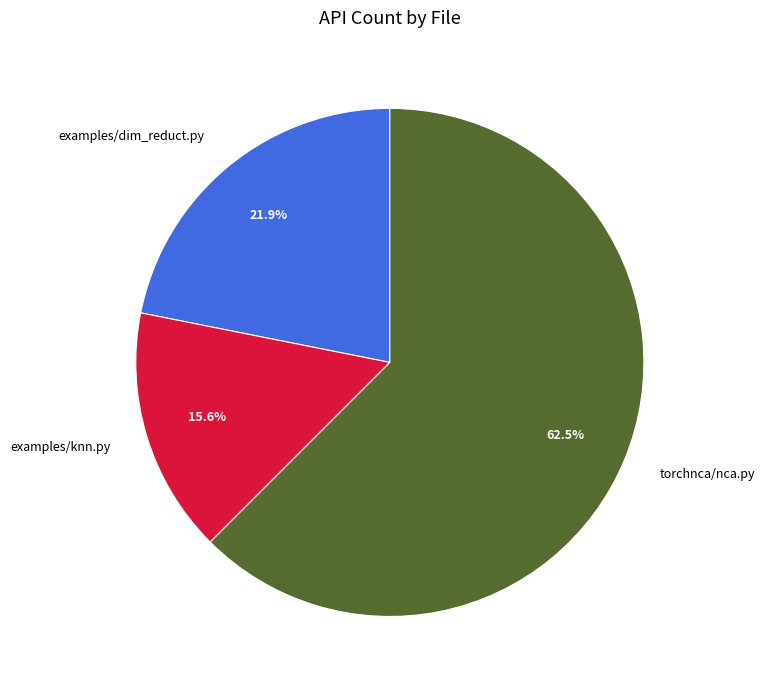

How many slices are in this pie chart?

3